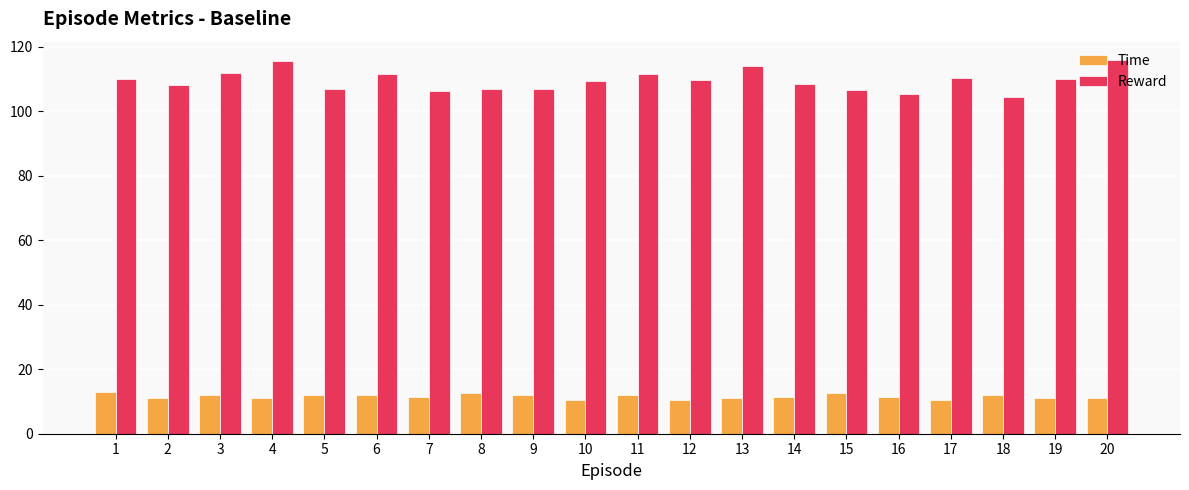

What is the minimum value for Reward?

104.4